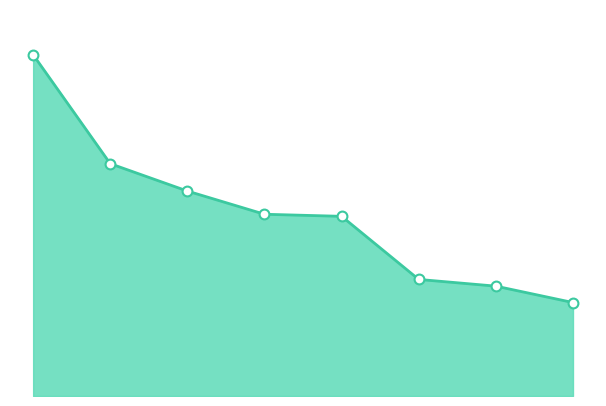

Is this an area chart (filled region under the line)?

Yes